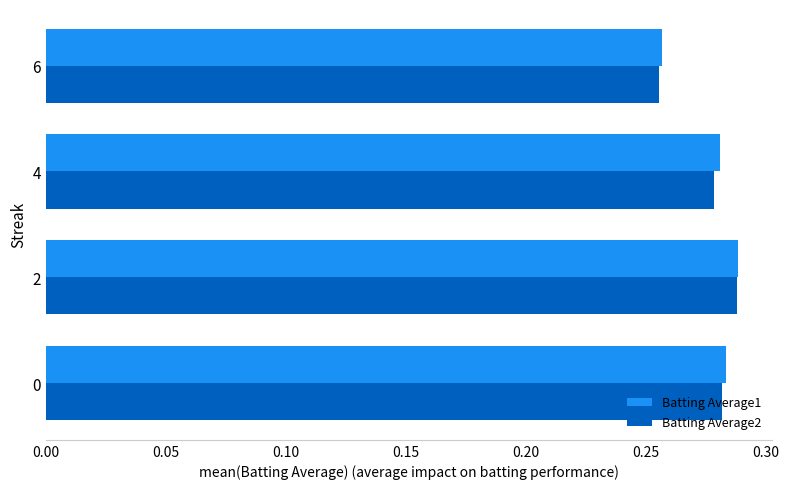

At which label is Batting Average1 closest to 0?

6